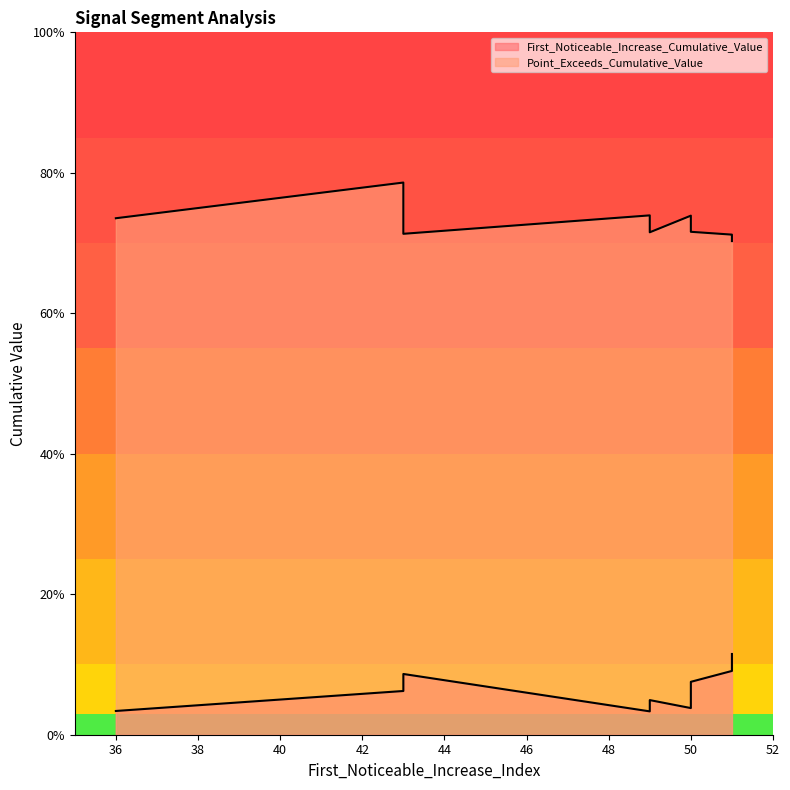

What is the value of the First_Noticeable_Increase_Cumulative_Value point at the 6th from the left?

0.1